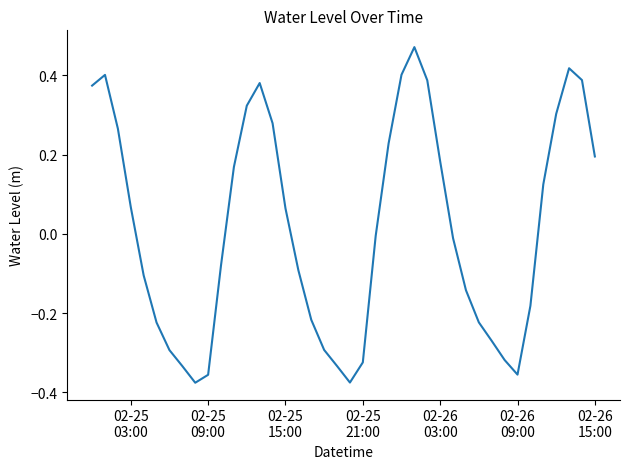

True or false: the data has more than 0 interior local peaks.

True